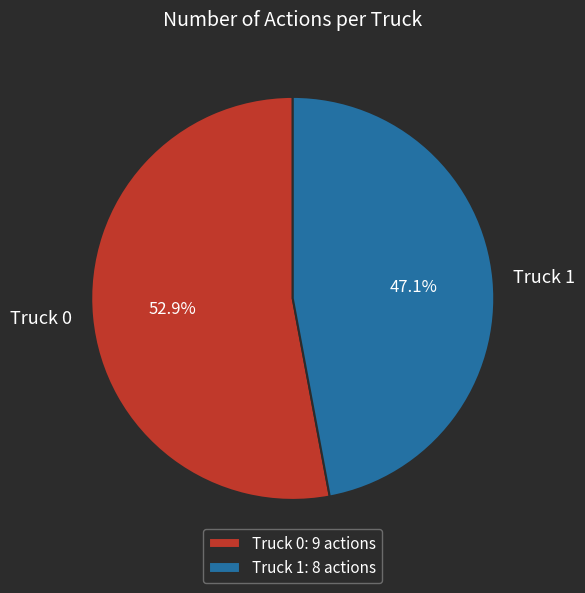

Rank the categories by value from highest to lowest.

Truck 0, Truck 1